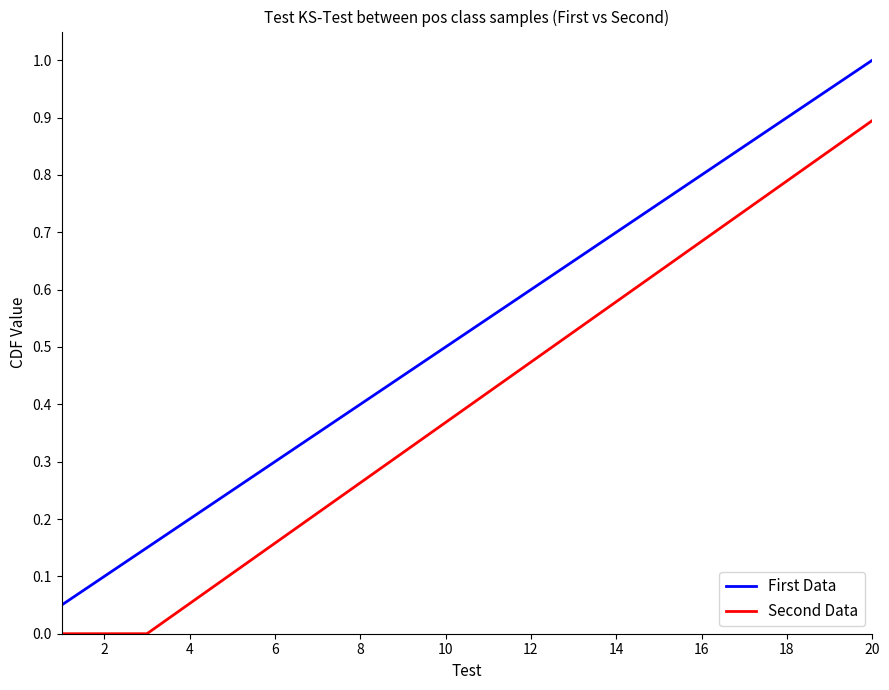

True or false: First Data and Second Data cross at least once.

False